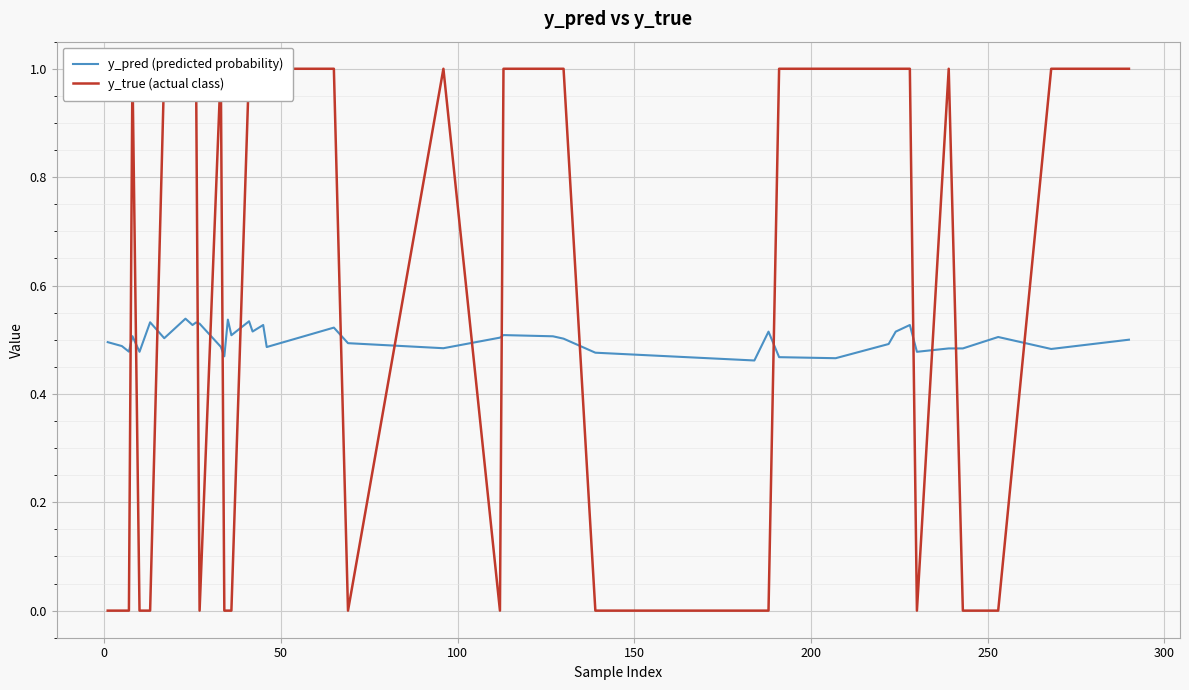

How many values in y_true (actual class) are above zero?

23